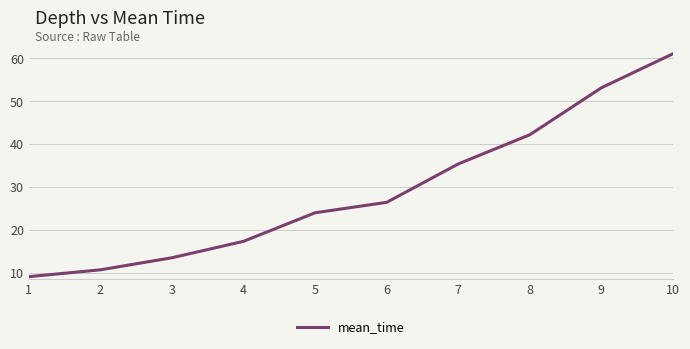

What is the maximum value shown in the chart?

61.1